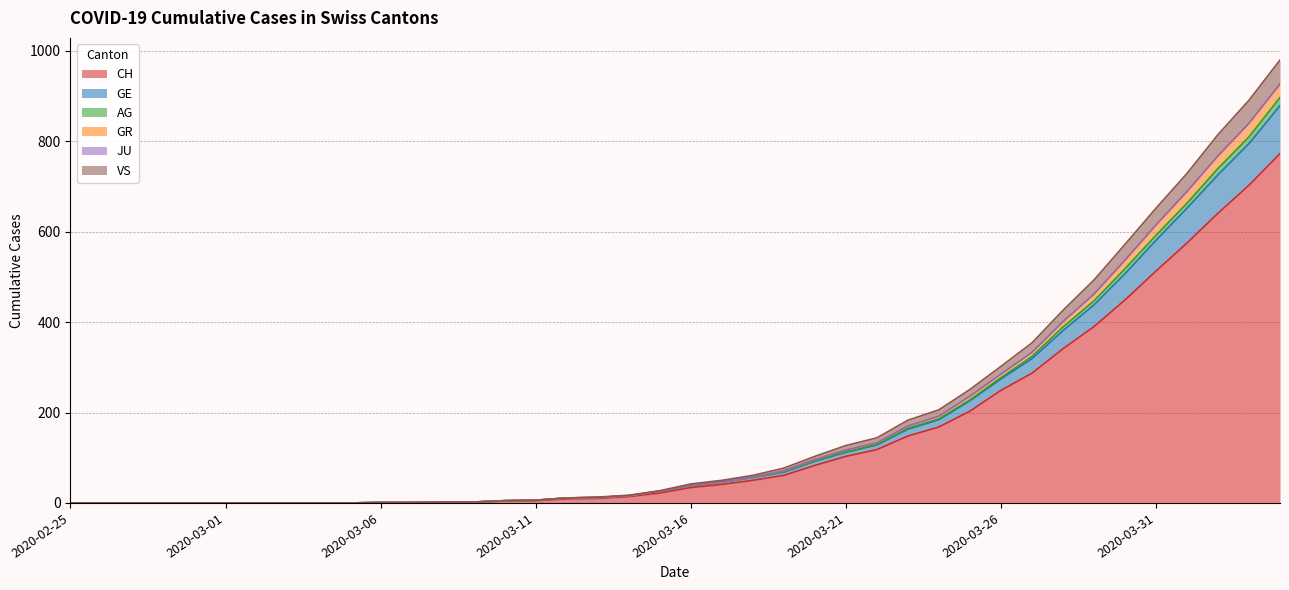

What is the spread (max minus min) of values at 2020-04-03?

188